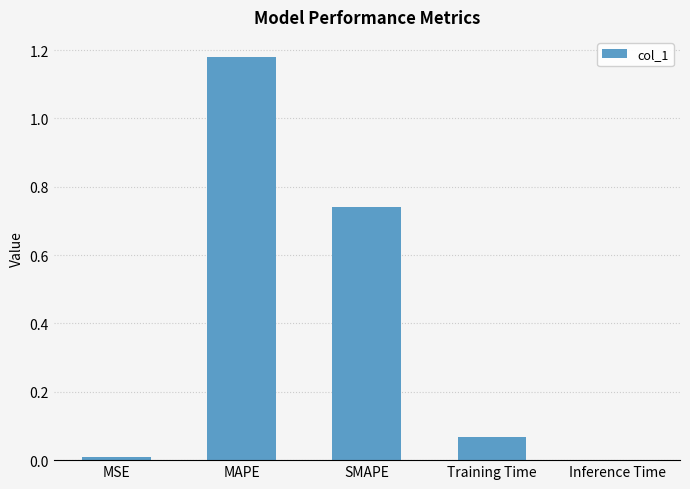

Which has a higher value, MSE or Training Time?

Training Time